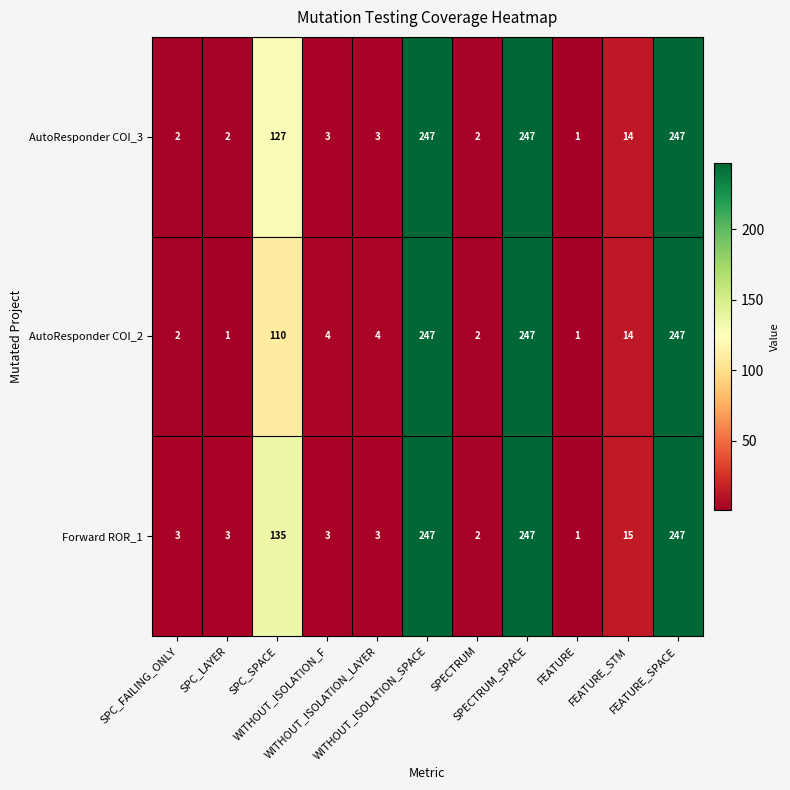

What is the total value across all series at SPECTRUM_SPACE?

741